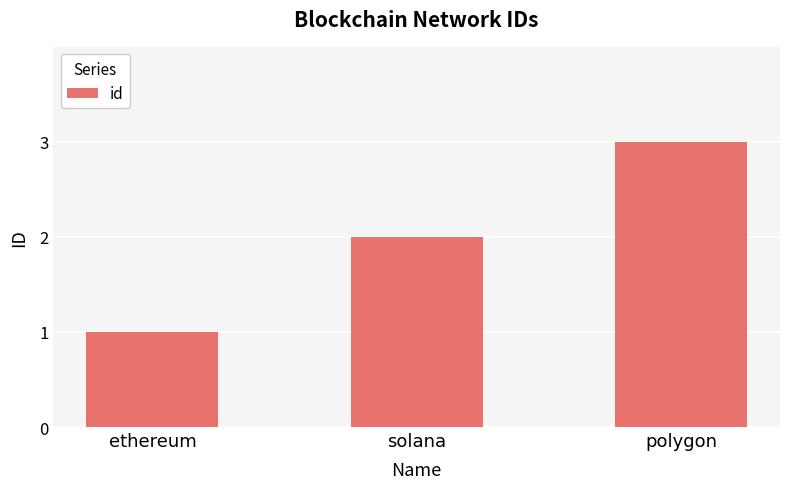

What position from the right is solana?

2